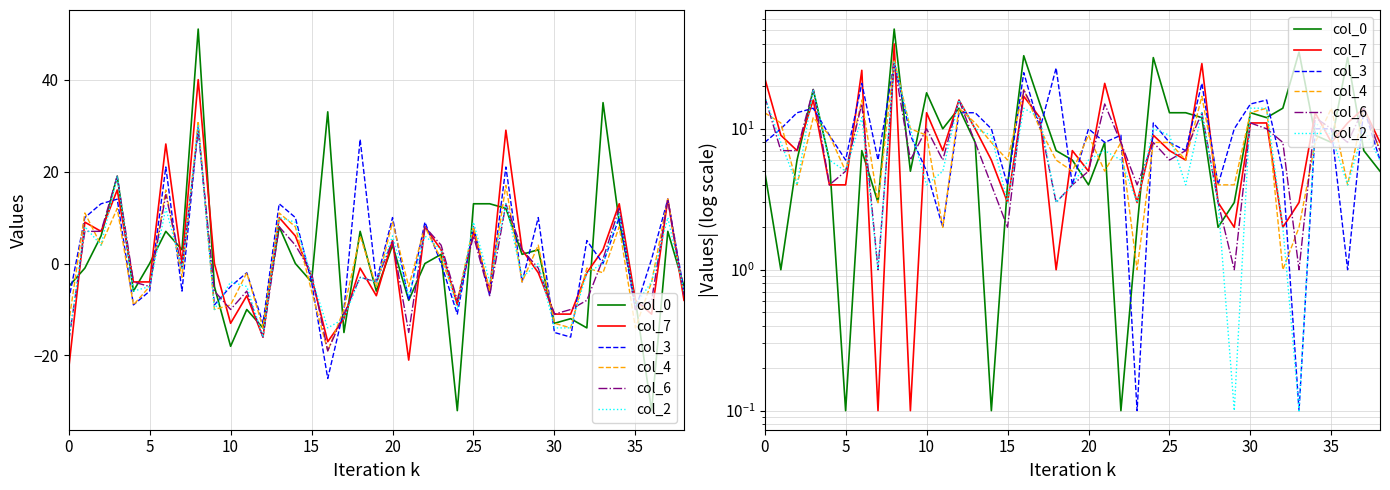

What is the label of the 24th point from the right?

15